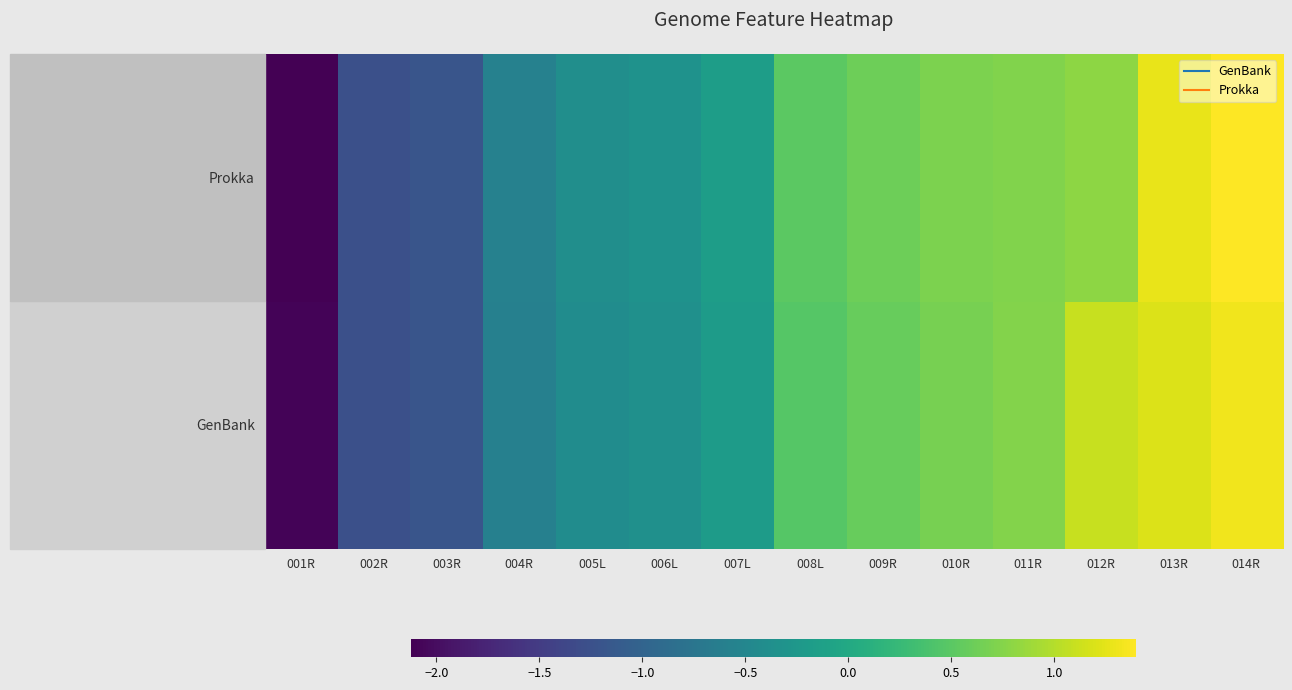

Which series has the widest spread of values?

Prokka